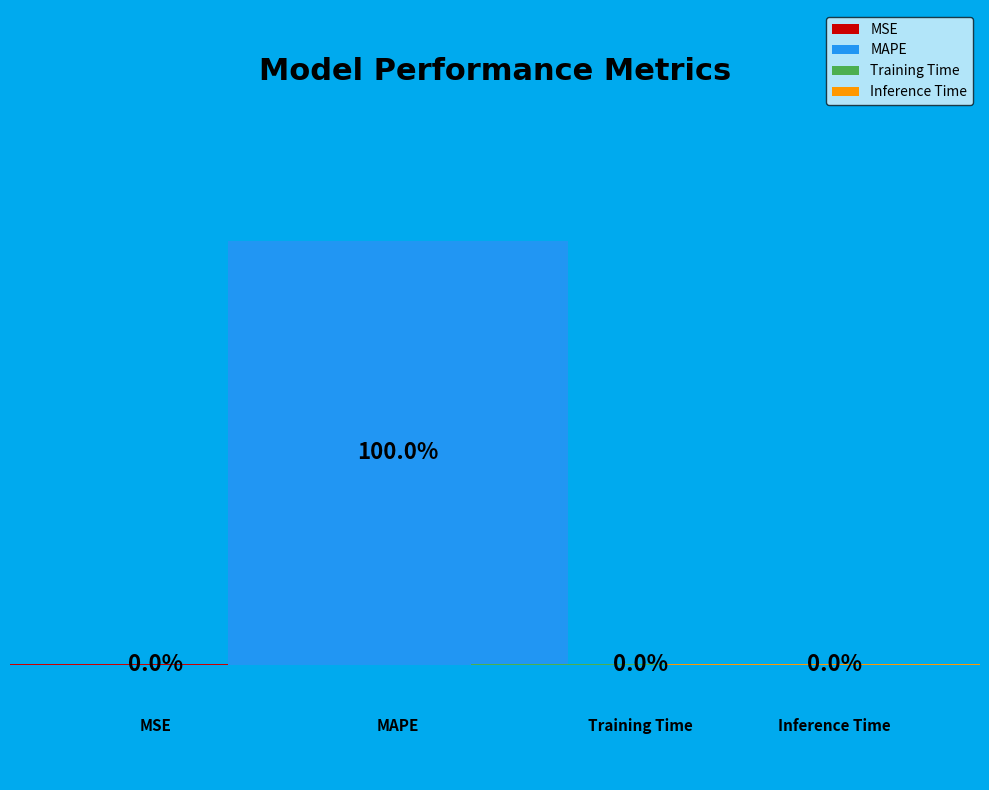

Does Inference Time account for over 50% of the chart?

No